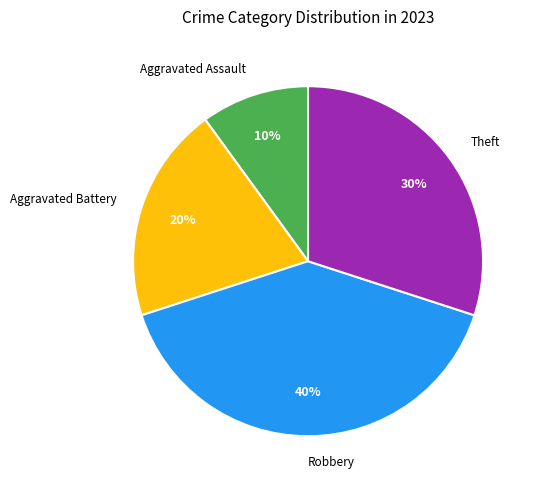

How many segments does this pie chart have?

4